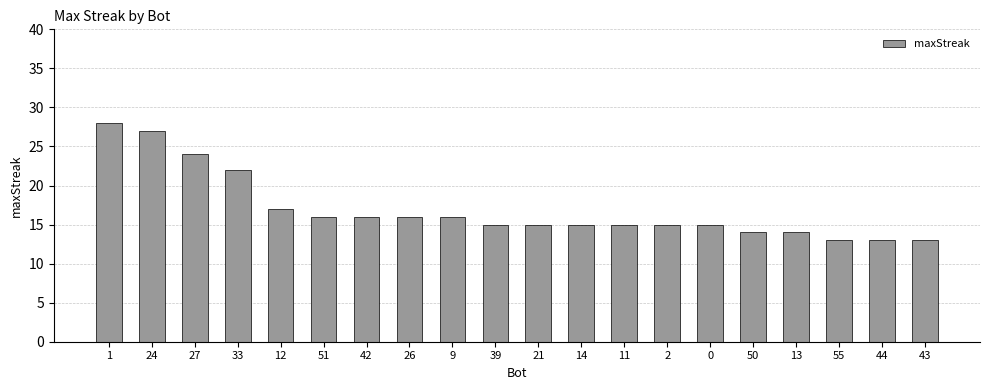

What is the label of the 7th bar from the right?

2